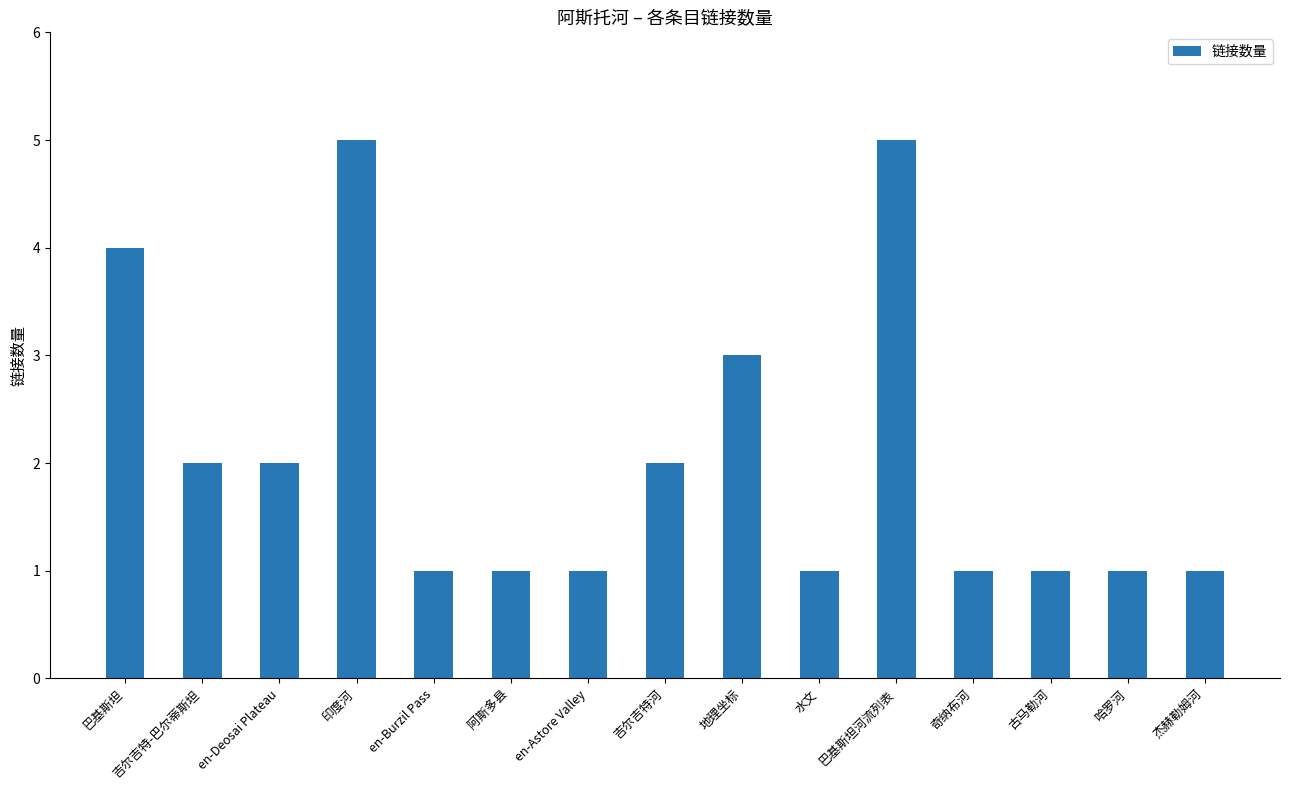

True or false: the data shows 0 at 杰赫勒姆河.

False